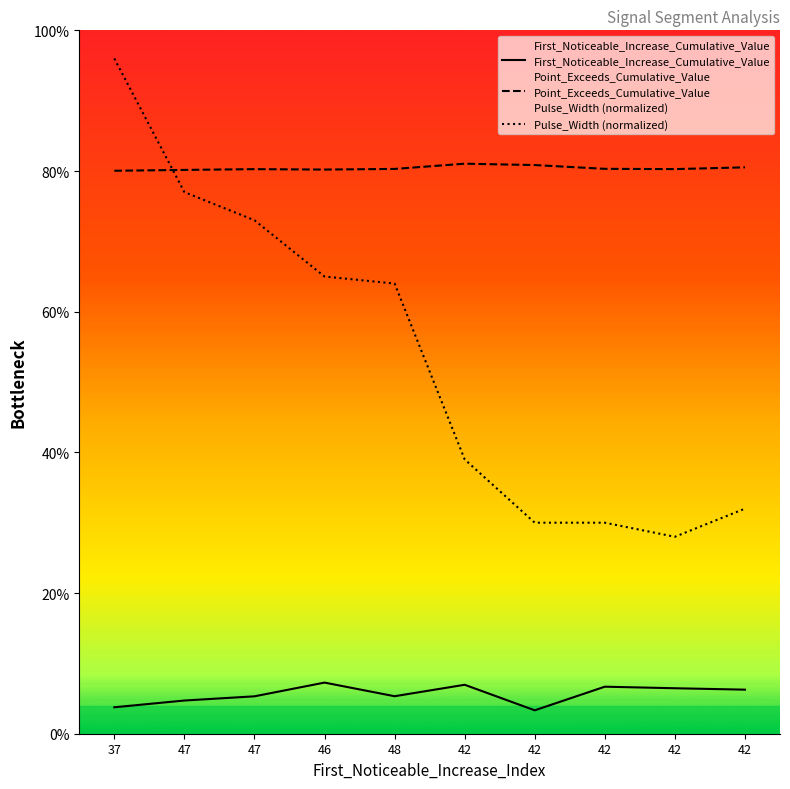

True or false: Pulse_Width (normalized) has a value of 0.1 at 42.

False